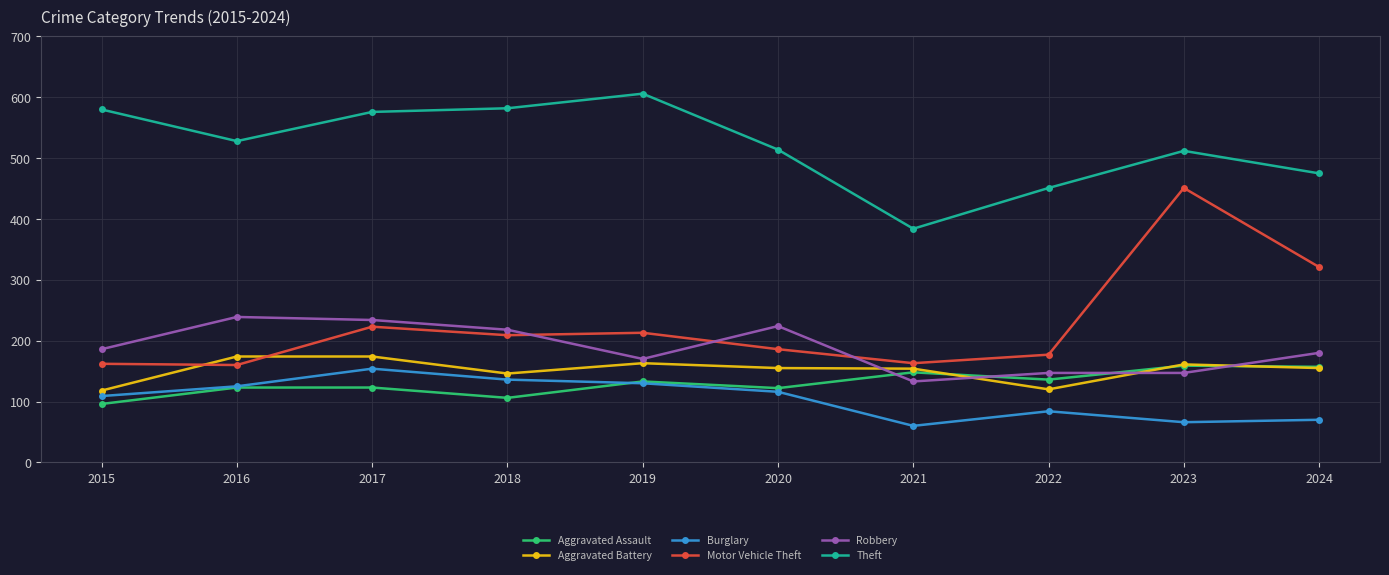

What value does the Burglary series have at 2018?

136